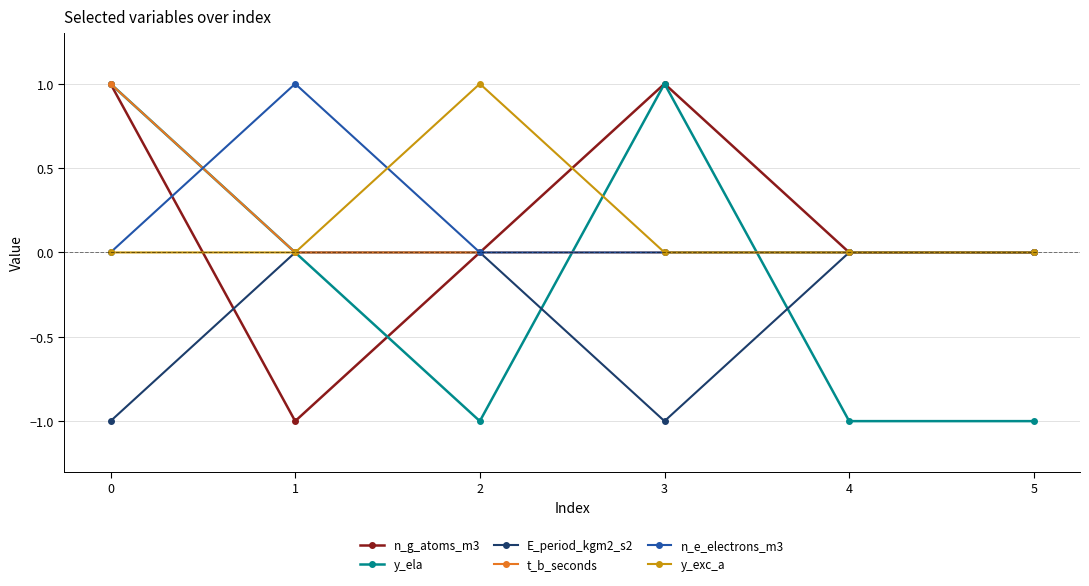

True or false: y_ela and n_e_electrons_m3 intersect in this chart.

True